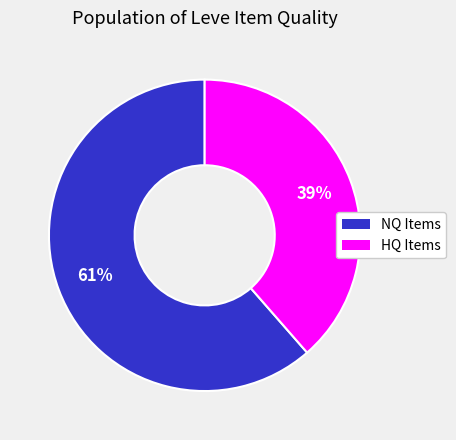

To the nearest percent, what is the average slice percentage?

50%